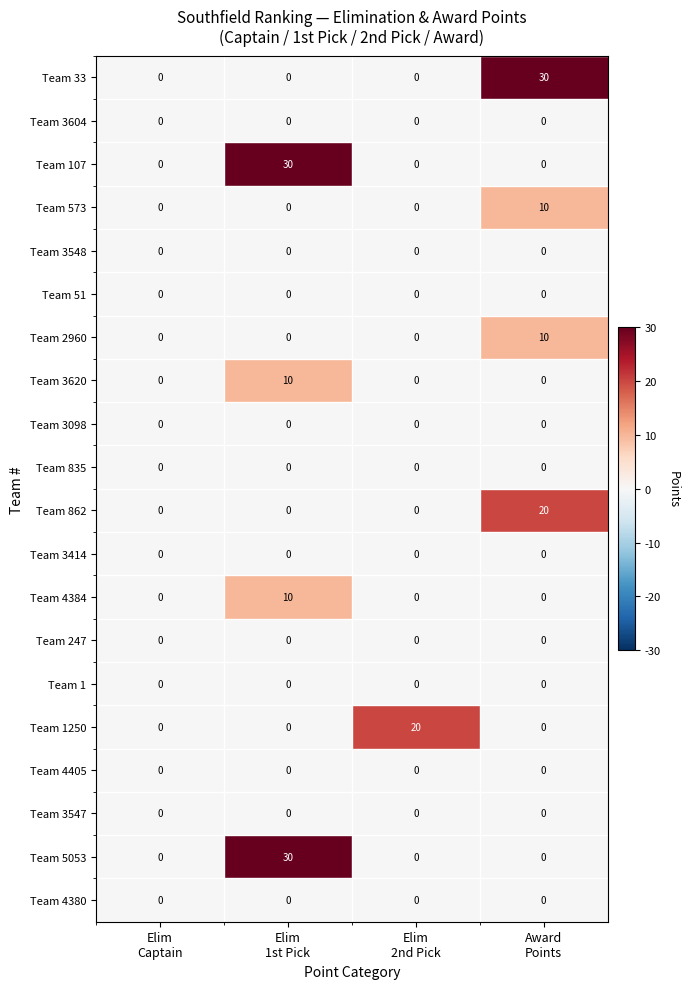

Between Elim
2nd Pick and Award
Points, which series saw the biggest shift?

Team 33